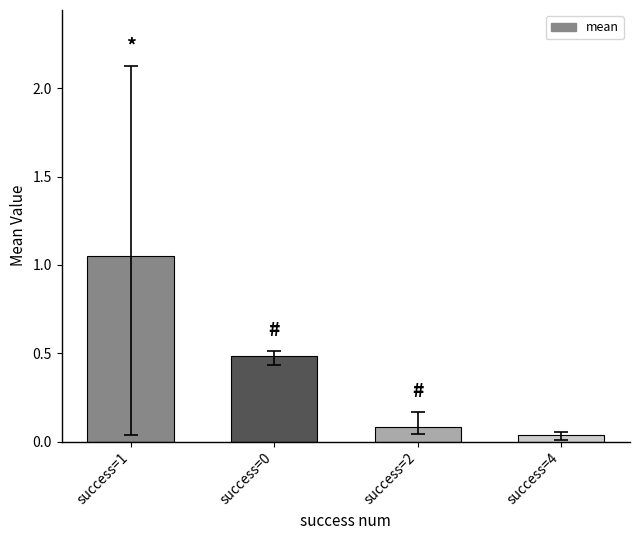

What is the label of the 4th bar from the right?

success=1